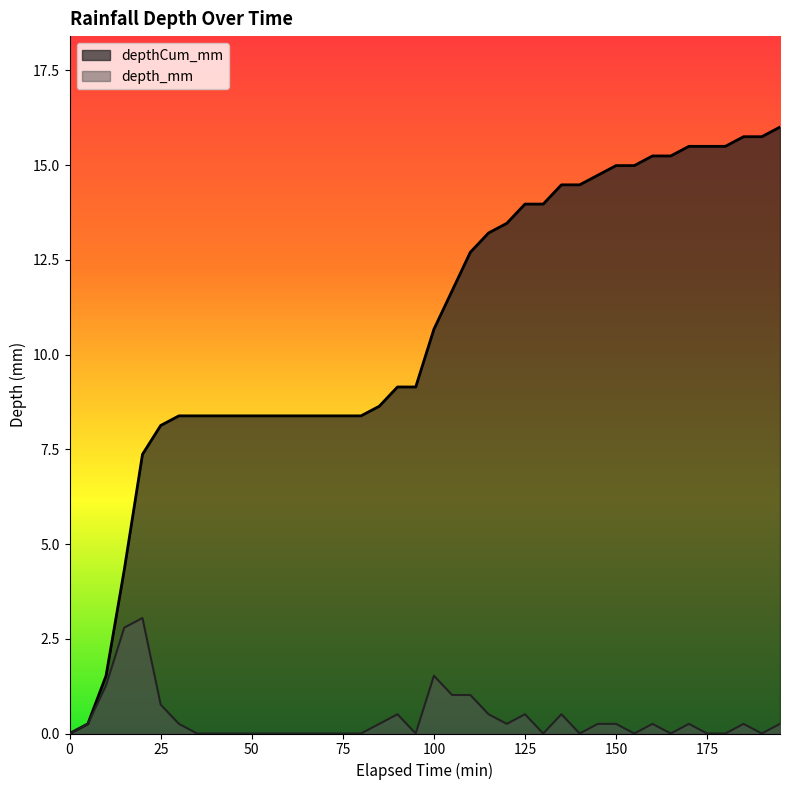

How many distinct data groups are displayed?

2